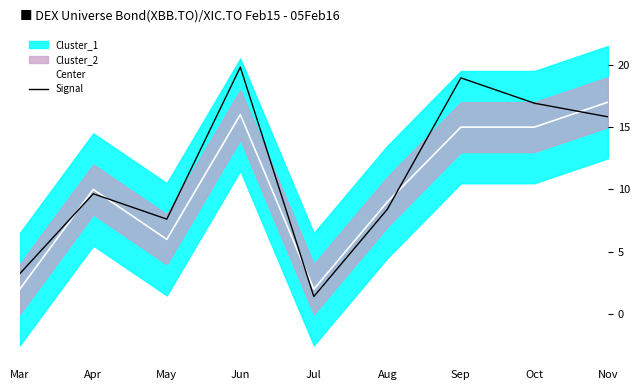

At which category does Signal reach its first local peak?

Apr